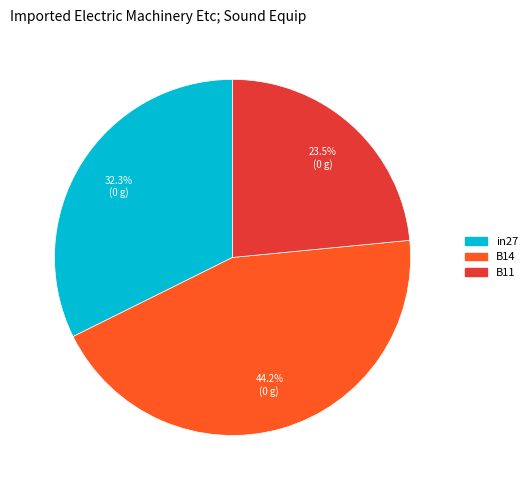

To the nearest percent, what is the difference between the B14 and B11 slice percentages?

21%